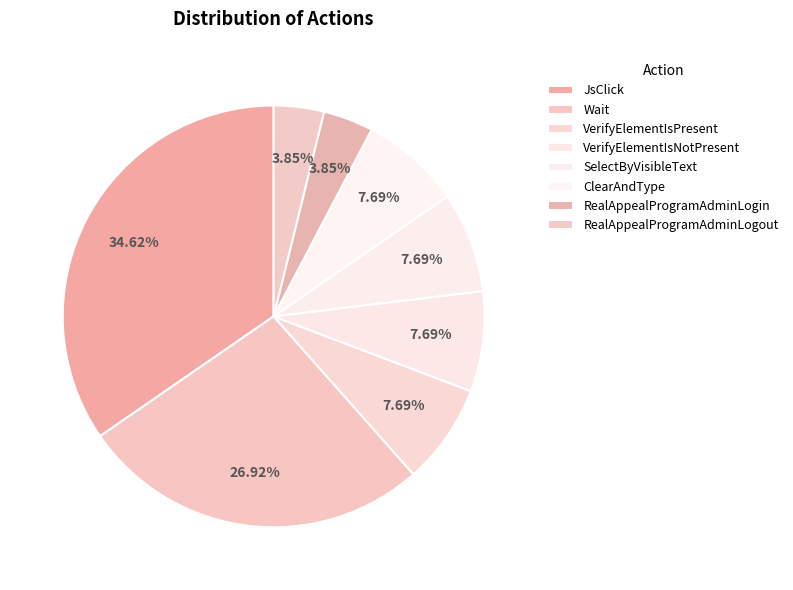

Rank the categories by value from lowest to highest.

RealAppealProgramAdminLogin, RealAppealProgramAdminLogout, VerifyElementIsPresent, VerifyElementIsNotPresent, SelectByVisibleText, ClearAndType, Wait, JsClick